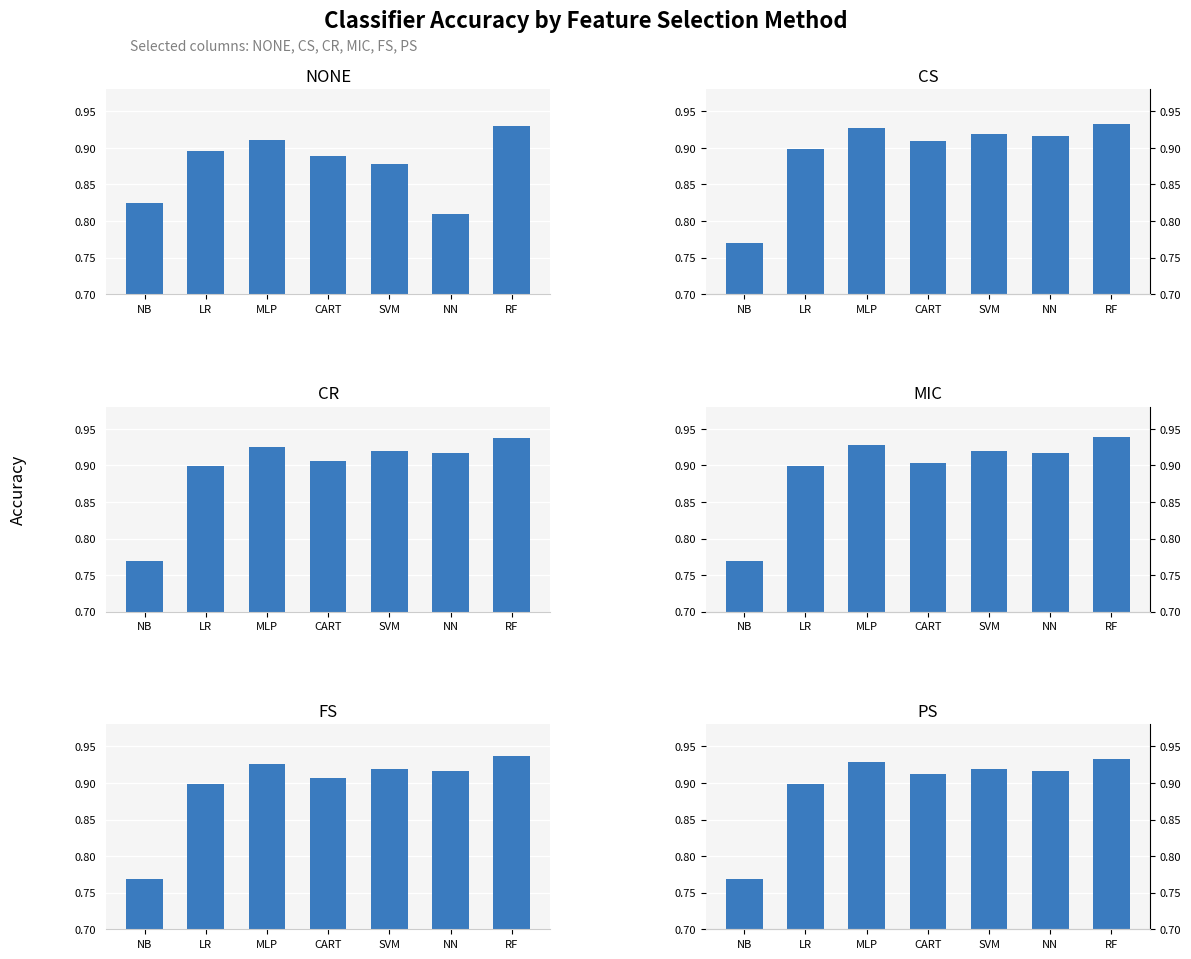

What is the difference between the highest and lowest values at NB?

0.1